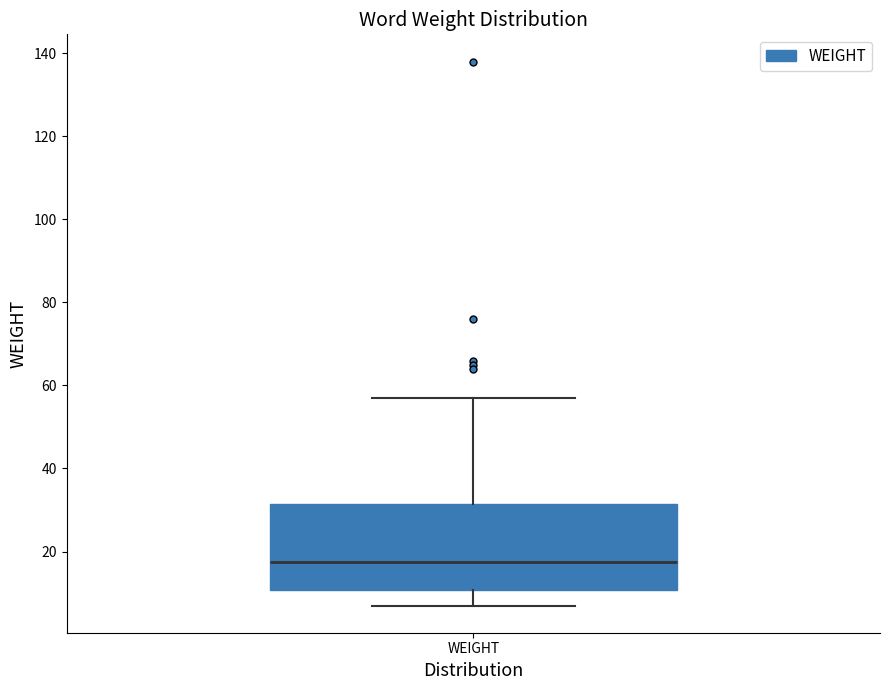

Read this box plot against the y-axis: the position of the median line, the range covered by the box, and the ends of both whiskers. The values are not printed on the chart, so give them approximately, as read against the axis.

median 18, box 10 to 32, whiskers 8 to 58